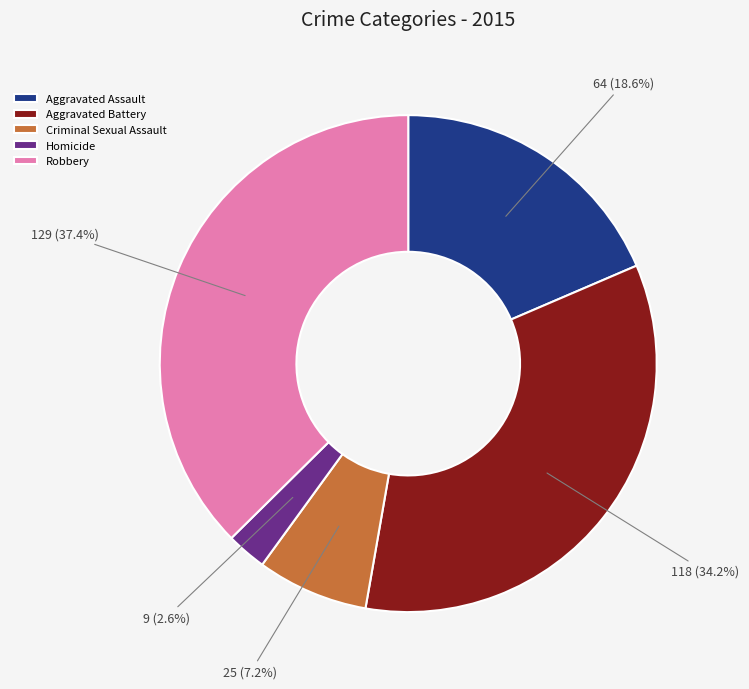

Between Criminal Sexual Assault and Robbery, which is larger?

Robbery